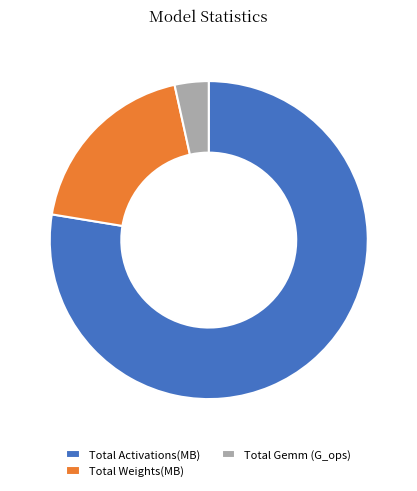

Rank the categories by value from lowest to highest.

Total Gemm (G_ops), Total Weights(MB), Total Activations(MB)